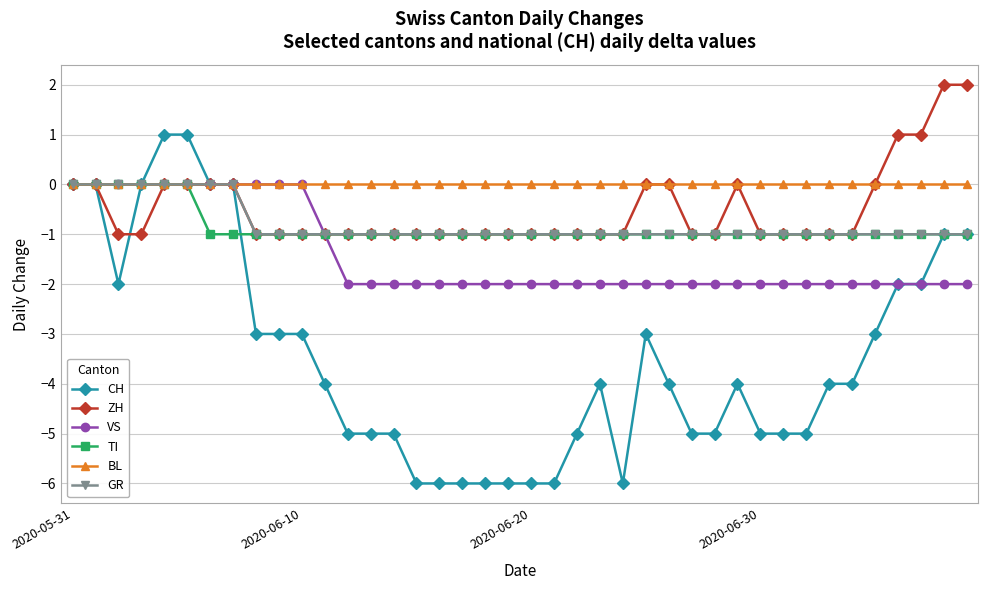

Which series has the widest spread of values?

CH